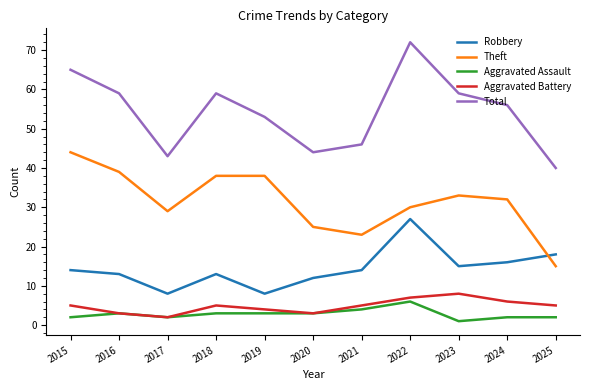

True or false: Aggravated Assault and Theft intersect in this chart.

False